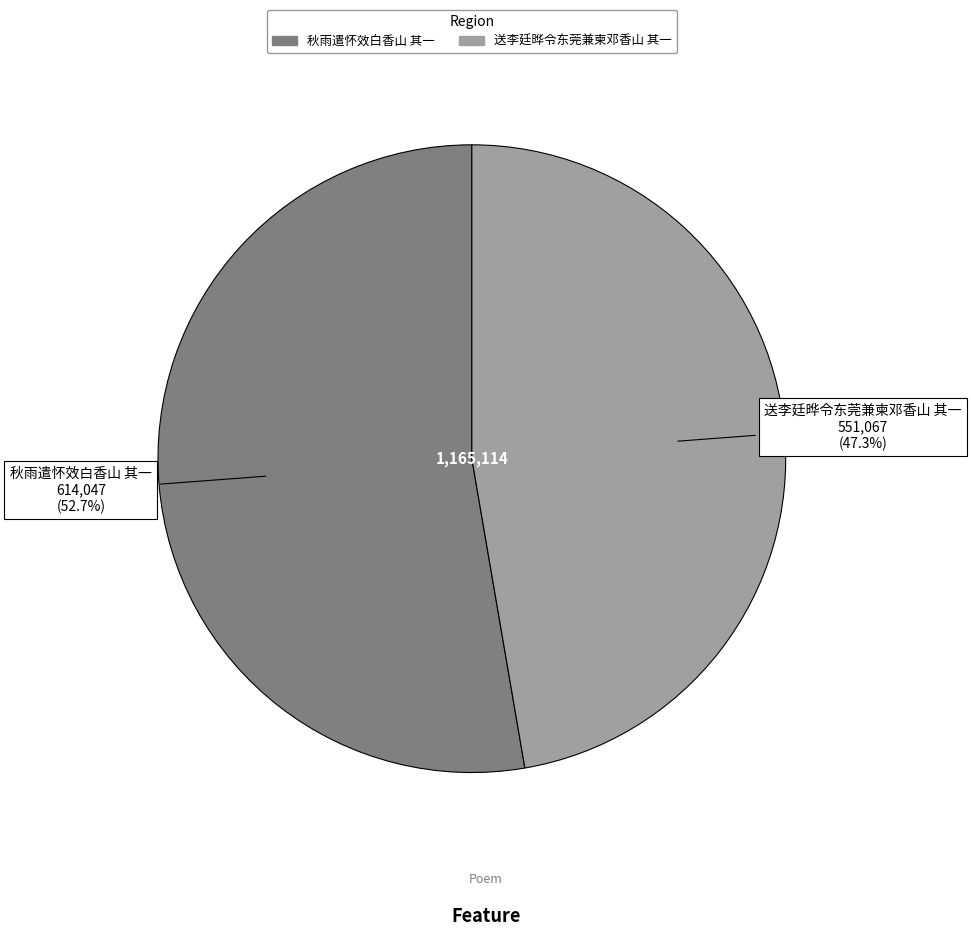

What percentage is the 送李廷晔令东莞兼柬邓香山 其一 slice, to the nearest percent?

47%